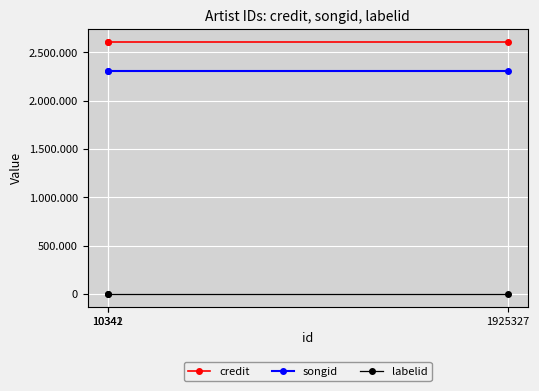

What are all the series names shown in the legend?

credit, songid, labelid